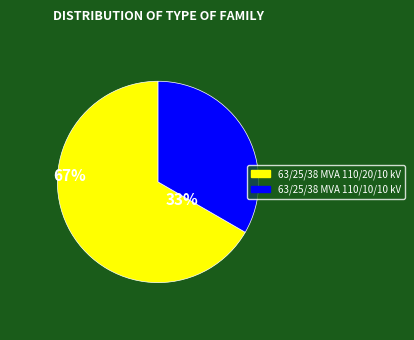

How many slices are in this pie chart?

2